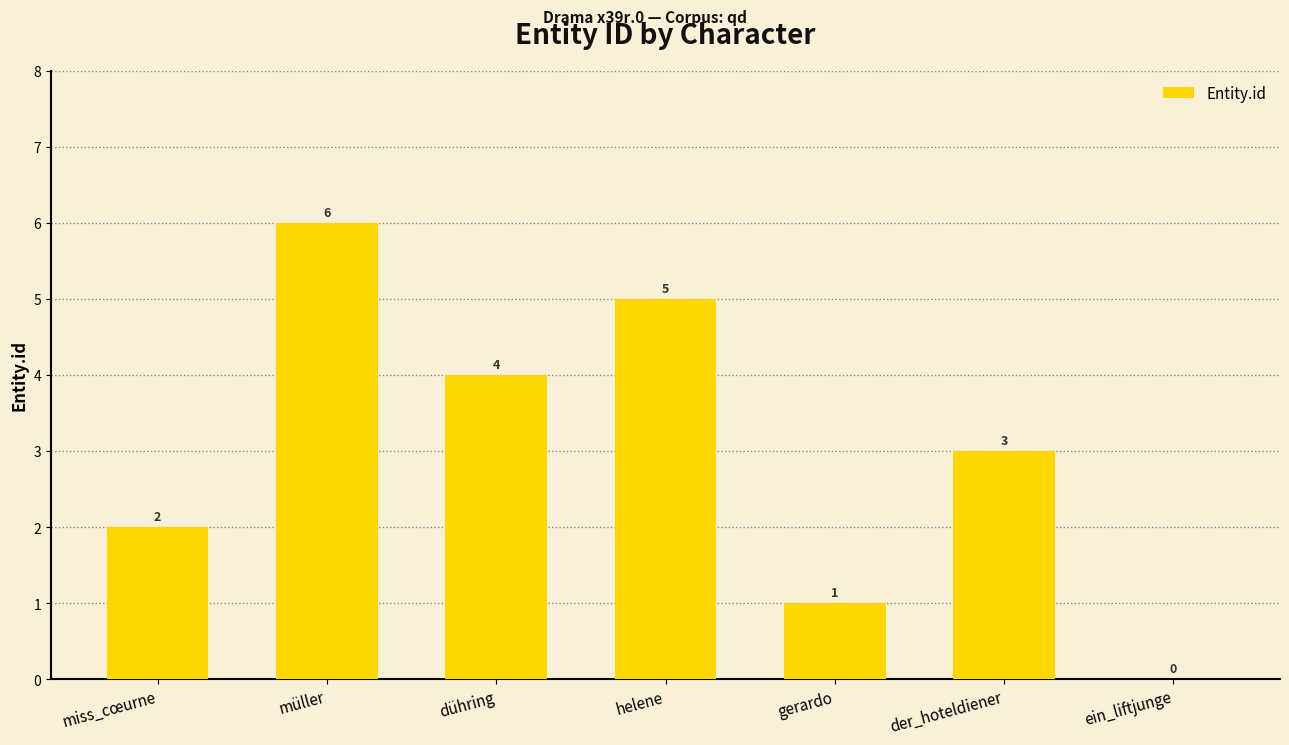

Is it true that the value at der_hoteldiener is 3?

True